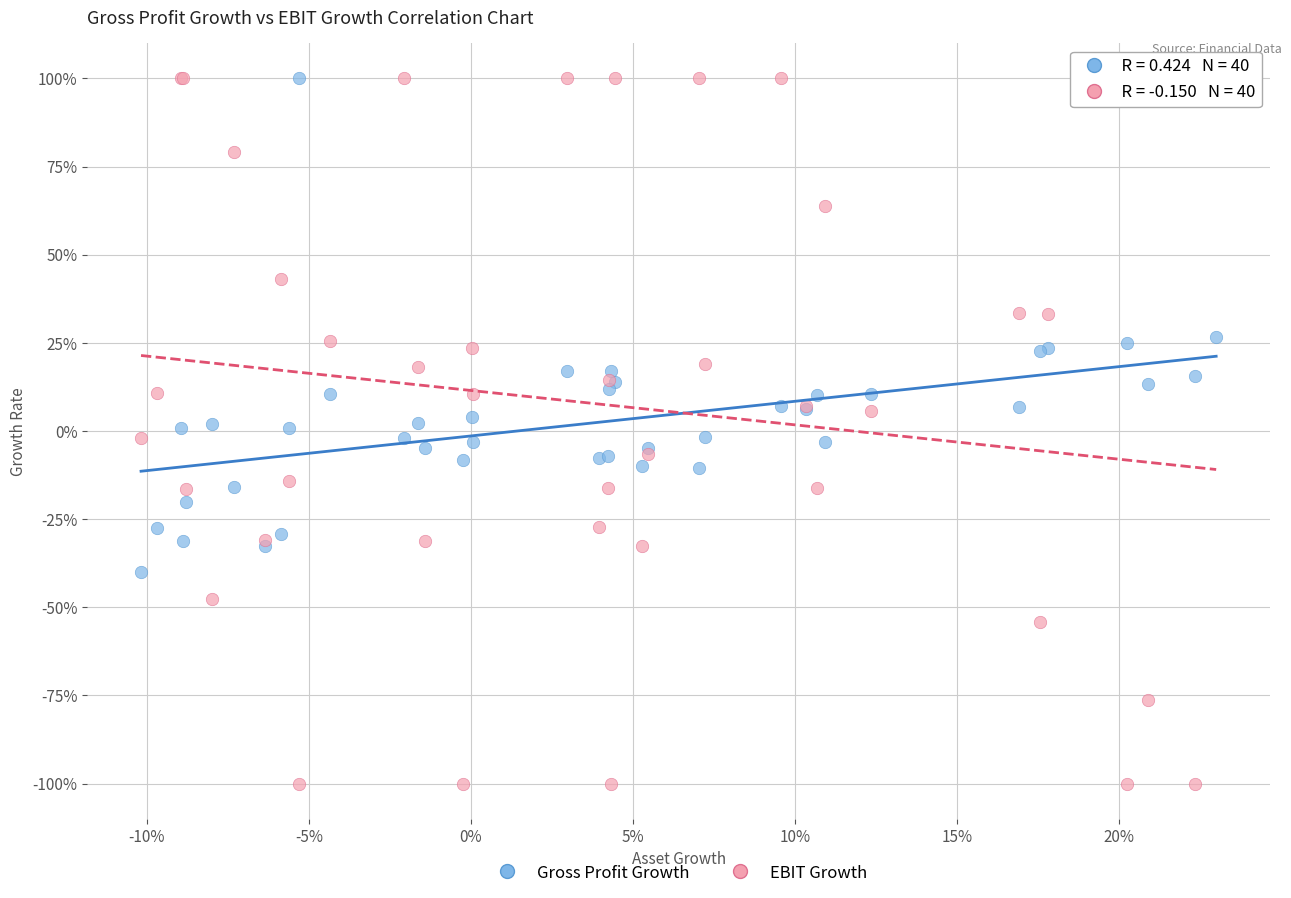

What are all the series names shown in the legend?

Gross Profit Growth, EBIT Growth